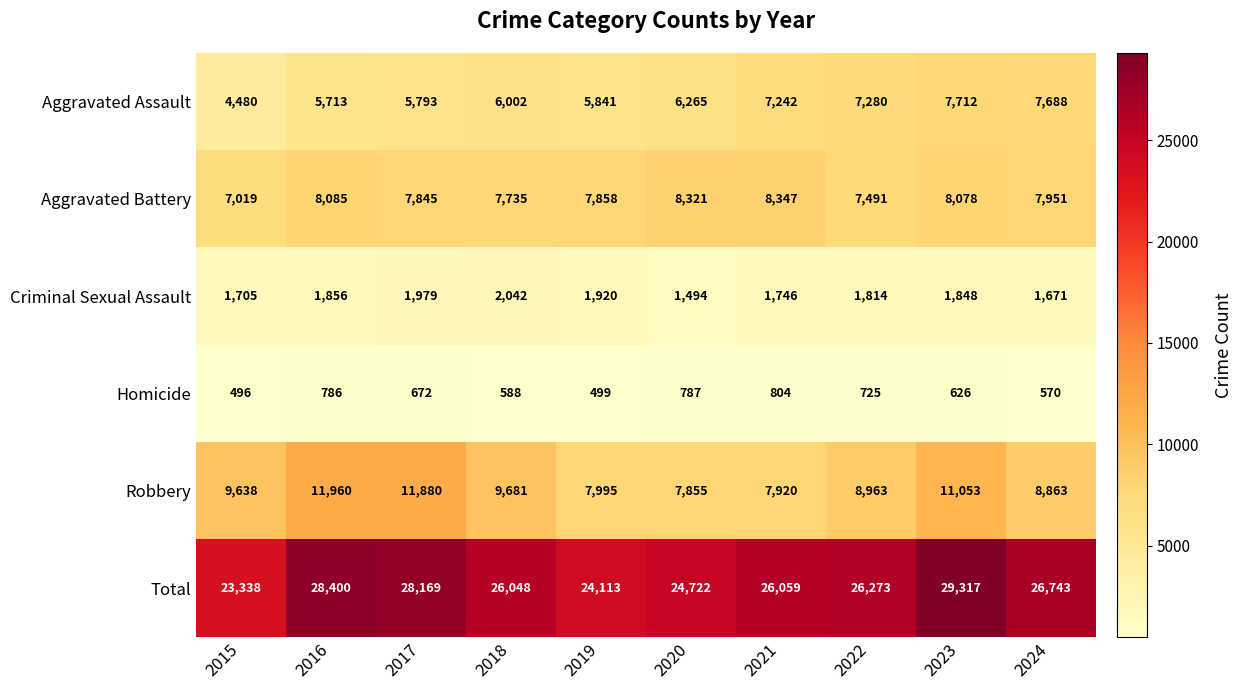

Which category has the highest value across all series?

2023